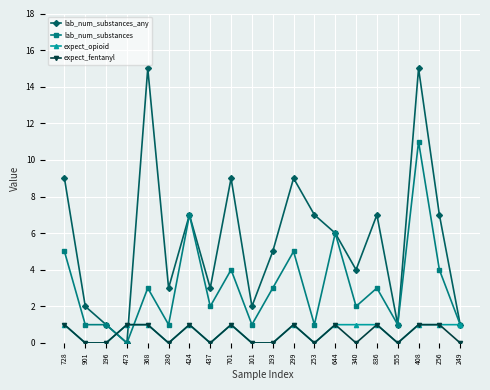

What is the difference between the expect_opioid values at 256 and 437?

1